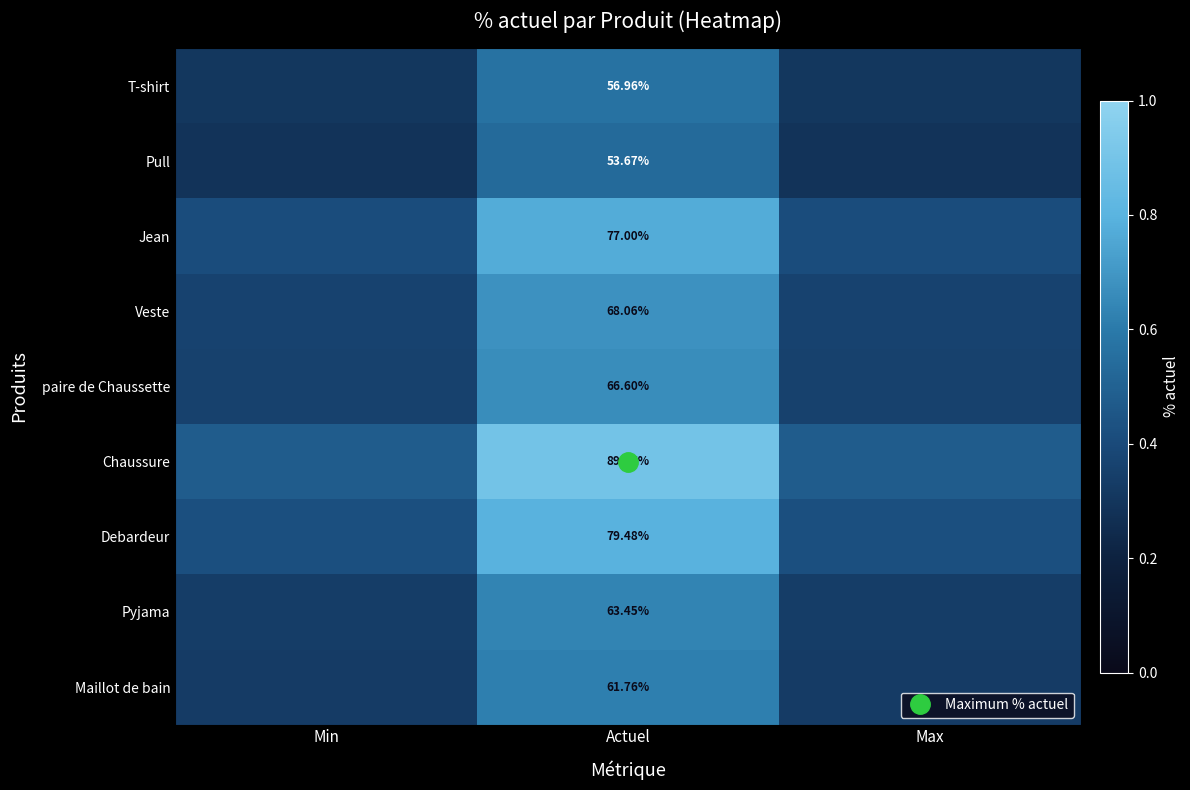

Rank the categories by Jean value from highest to lowest.

Actuel, Min, Max